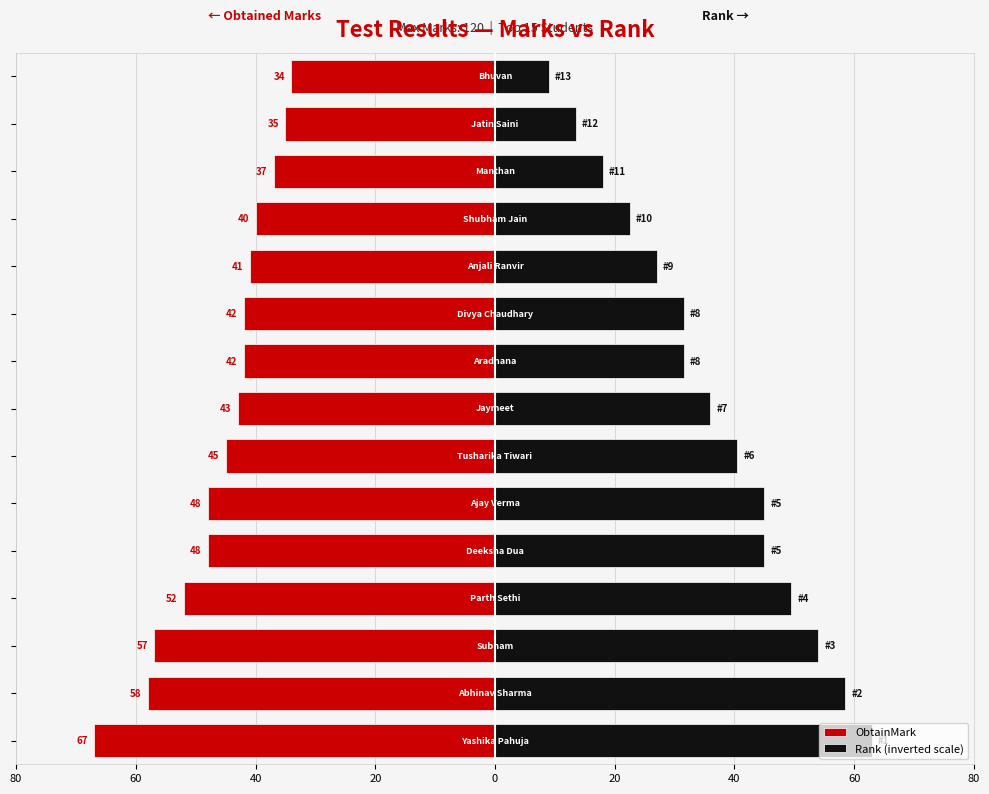

The Rank (inverted scale) series shows 91.9 at 40. True or false?

False